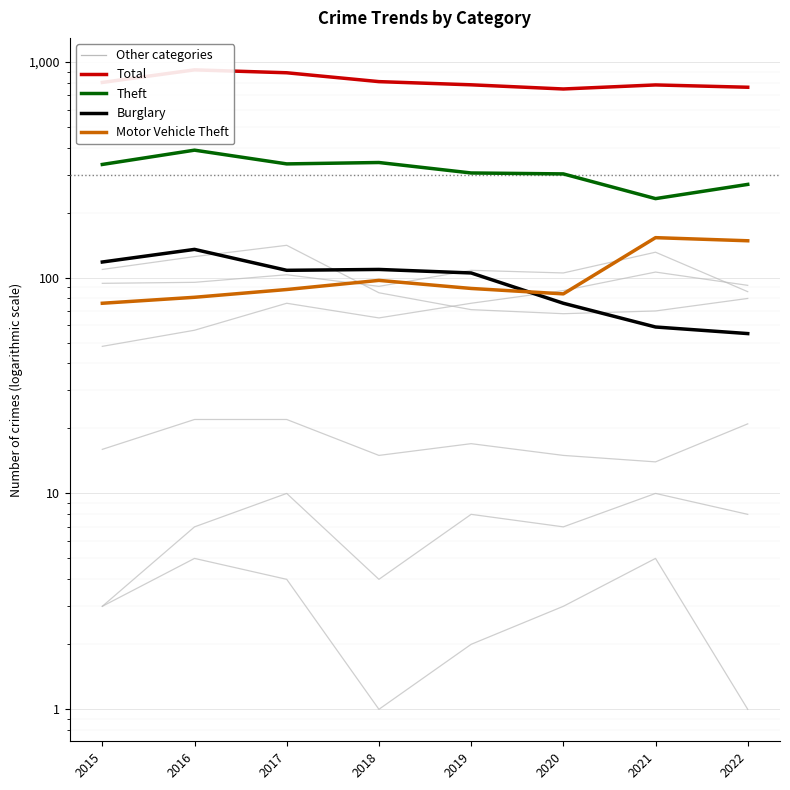

True or false: Theft and Burglary cross at least once.

False